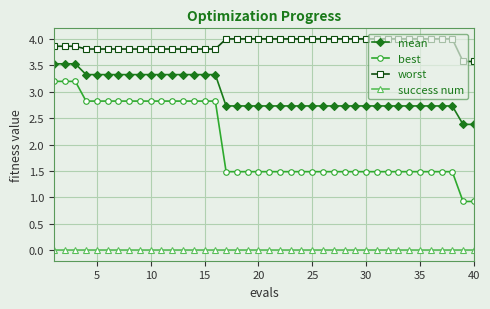

True or false: worst and success num intersect in this chart.

False